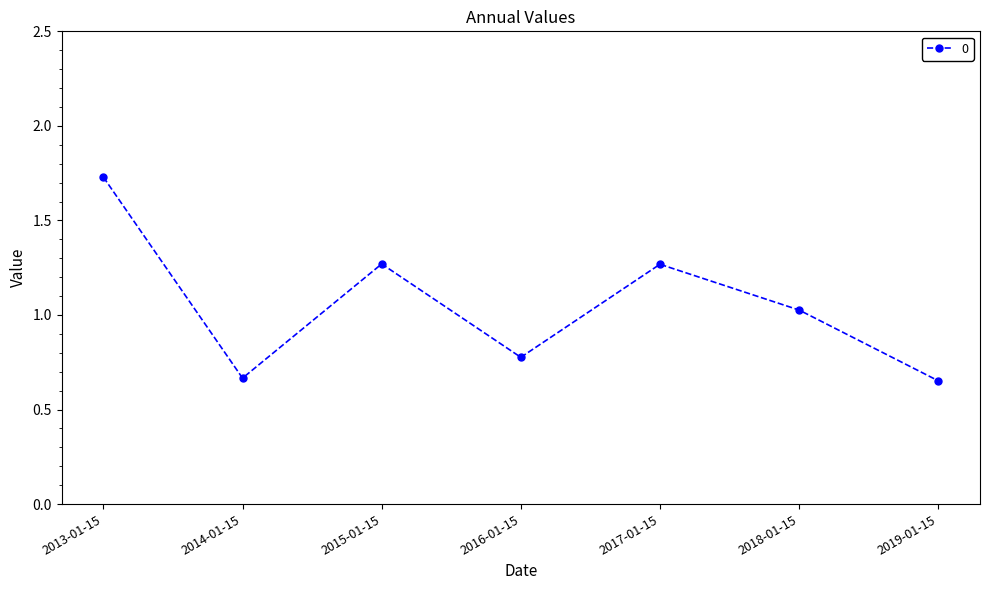

True or false: the data shows 0.4 at 2016-01-15.

False